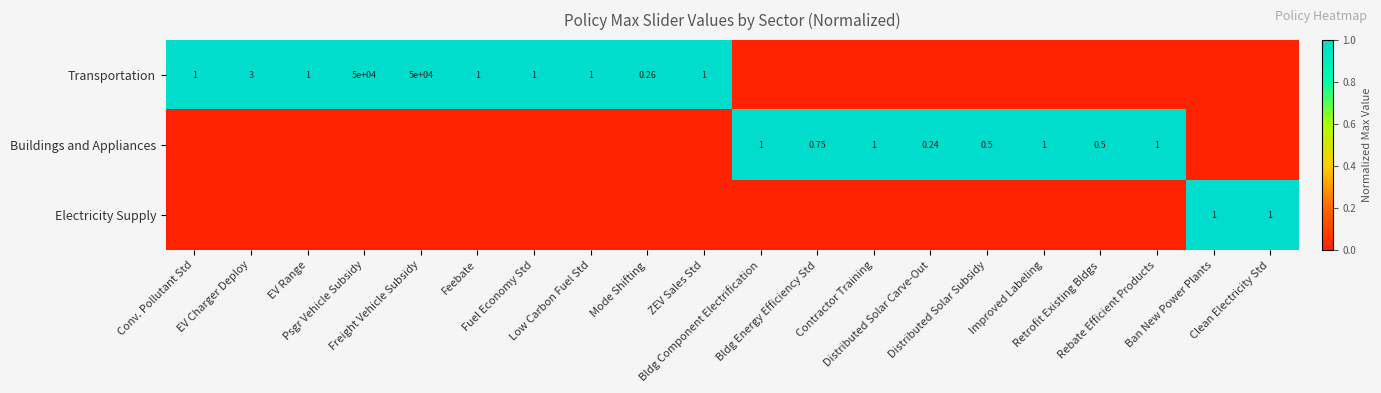

At Mode Shifting, list the series in order from largest to smallest.

Transportation, Buildings and Appliances, Electricity Supply